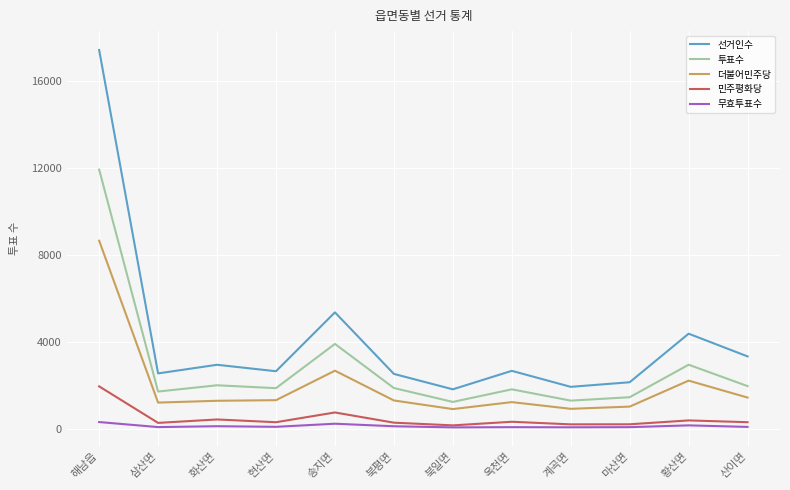

Does the chart have visible grid lines?

Yes